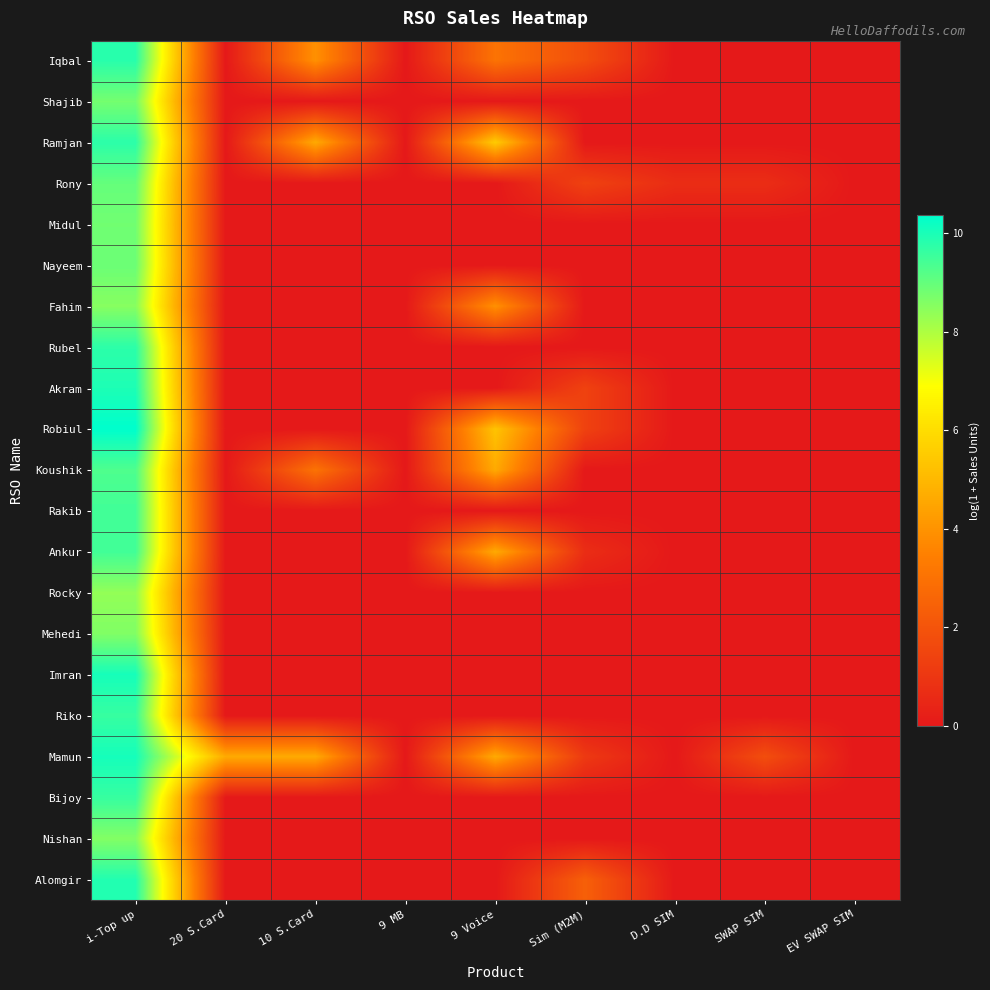

Reading right to left, list all the values displayed in this chart.

Iqbal: EV SWAP SIM=0.0	SWAP SIM=0.0	D.D SIM=0.0	Sim (M2M)=1.8	9 Voice=3.0	9 MB=0.0	10 S.Card=3.9	20 S.Card=0.0	i-Top up=9.8
Shajib: EV SWAP SIM=0.0	SWAP SIM=0.0	D.D SIM=0.0	Sim (M2M)=0.0	9 Voice=0.0	9 MB=0.0	10 S.Card=0.0	20 S.Card=0.0	i-Top up=8.8
Ramjan: EV SWAP SIM=0.0	SWAP SIM=0.0	D.D SIM=0.0	Sim (M2M)=0.0	9 Voice=5.5	9 MB=0.0	10 S.Card=4.6	20 S.Card=0.0	i-Top up=9.8
Rony: EV SWAP SIM=0.0	SWAP SIM=0.7	D.D SIM=0.7	Sim (M2M)=1.4	9 Voice=0.0	9 MB=0.0	10 S.Card=0.0	20 S.Card=0.0	i-Top up=9.0
Midul: EV SWAP SIM=0.0	SWAP SIM=0.0	D.D SIM=0.0	Sim (M2M)=0.0	9 Voice=0.0	9 MB=0.0	10 S.Card=0.0	20 S.Card=0.0	i-Top up=8.8
Nayeem: EV SWAP SIM=0.0	SWAP SIM=0.0	D.D SIM=0.0	Sim (M2M)=0.0	9 Voice=0.0	9 MB=0.0	10 S.Card=0.0	20 S.Card=0.0	i-Top up=8.9
Fahim: EV SWAP SIM=0.0	SWAP SIM=0.0	D.D SIM=0.0	Sim (M2M)=0.0	9 Voice=3.9	9 MB=0.0	10 S.Card=0.0	20 S.Card=0.0	i-Top up=8.5
Rubel: EV SWAP SIM=0.0	SWAP SIM=0.0	D.D SIM=0.0	Sim (M2M)=0.0	9 Voice=0.0	9 MB=0.0	10 S.Card=0.0	20 S.Card=0.0	i-Top up=9.8
Akram: EV SWAP SIM=0.0	SWAP SIM=0.0	D.D SIM=0.0	Sim (M2M)=1.4	9 Voice=0.0	9 MB=0.0	10 S.Card=0.0	20 S.Card=0.0	i-Top up=10.0
Robiul: EV SWAP SIM=0.0	SWAP SIM=0.0	D.D SIM=0.0	Sim (M2M)=1.4	9 Voice=5.3	9 MB=0.0	10 S.Card=0.0	20 S.Card=0.0	i-Top up=10.4
Koushik: EV SWAP SIM=0.0	SWAP SIM=0.0	D.D SIM=0.0	Sim (M2M)=0.0	9 Voice=4.6	9 MB=0.0	10 S.Card=3.0	20 S.Card=0.0	i-Top up=9.3
Rakib: EV SWAP SIM=0.0	SWAP SIM=0.0	D.D SIM=0.0	Sim (M2M)=0.0	9 Voice=0.0	9 MB=0.0	10 S.Card=0.0	20 S.Card=0.0	i-Top up=9.5
Ankur: EV SWAP SIM=0.0	SWAP SIM=0.0	D.D SIM=0.0	Sim (M2M)=0.7	9 Voice=4.6	9 MB=0.0	10 S.Card=0.0	20 S.Card=0.0	i-Top up=9.5
Rocky: EV SWAP SIM=0.0	SWAP SIM=0.0	D.D SIM=0.0	Sim (M2M)=0.0	9 Voice=0.0	9 MB=0.0	10 S.Card=0.0	20 S.Card=0.0	i-Top up=8.4
Mehedi: EV SWAP SIM=0.0	SWAP SIM=0.0	D.D SIM=0.0	Sim (M2M)=0.0	9 Voice=0.0	9 MB=0.0	10 S.Card=0.0	20 S.Card=0.0	i-Top up=8.6
Imran: EV SWAP SIM=0.0	SWAP SIM=0.0	D.D SIM=0.0	Sim (M2M)=0.0	9 Voice=0.0	9 MB=0.0	10 S.Card=0.0	20 S.Card=0.0	i-Top up=10.1
Riko: EV SWAP SIM=0.0	SWAP SIM=0.0	D.D SIM=0.0	Sim (M2M)=0.0	9 Voice=0.0	9 MB=0.0	10 S.Card=0.0	20 S.Card=0.0	i-Top up=9.6
Mamun: EV SWAP SIM=0.0	SWAP SIM=1.8	D.D SIM=0.0	Sim (M2M)=1.1	9 Voice=4.6	9 MB=0.0	10 S.Card=4.6	20 S.Card=4.6	i-Top up=10.1
Bijoy: EV SWAP SIM=0.0	SWAP SIM=0.0	D.D SIM=0.0	Sim (M2M)=0.0	9 Voice=0.0	9 MB=0.0	10 S.Card=0.0	20 S.Card=0.0	i-Top up=9.6
Nishan: EV SWAP SIM=0.0	SWAP SIM=0.0	D.D SIM=0.0	Sim (M2M)=0.0	9 Voice=0.0	9 MB=0.0	10 S.Card=0.0	20 S.Card=0.0	i-Top up=8.6
Alomgir: EV SWAP SIM=0.0	SWAP SIM=0.0	D.D SIM=0.0	Sim (M2M)=2.4	9 Voice=0.0	9 MB=0.0	10 S.Card=0.0	20 S.Card=0.0	i-Top up=9.9